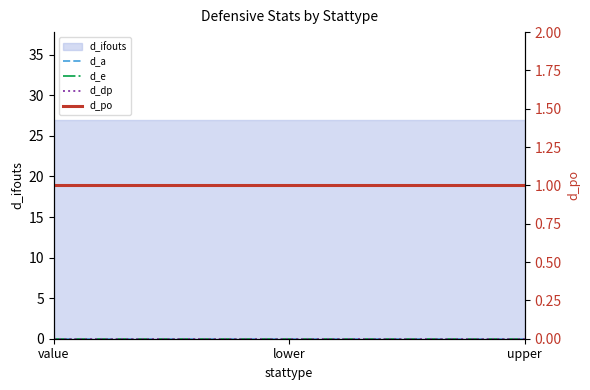

Is the value of d_dp at upper greater than the value of d_po at lower?

No